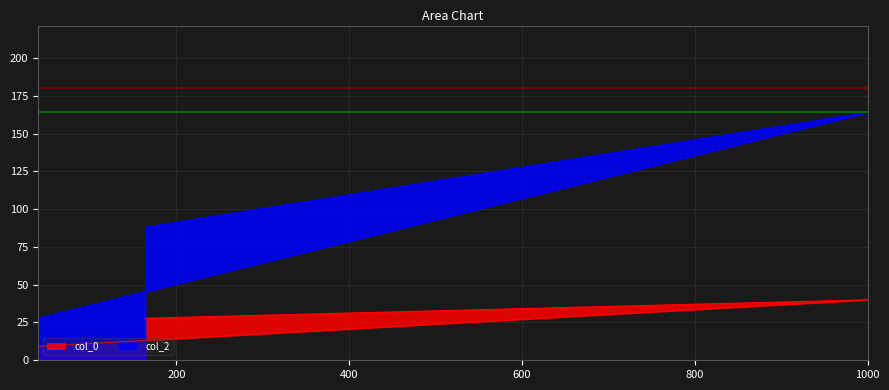

What is the difference between the maximum and minimum values in the col_2 series?

136.2